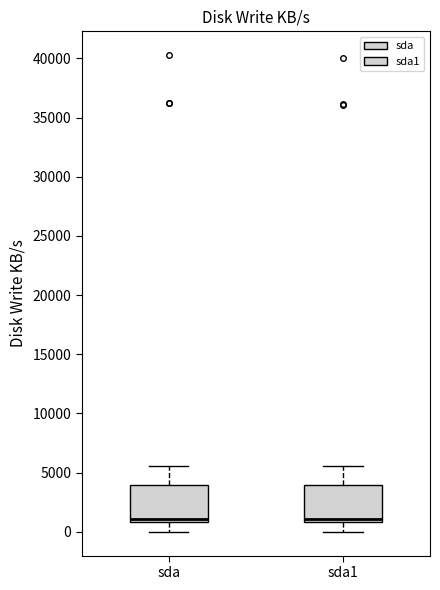

Where does the upper whisker of the box for sda end on the y-axis? The values are not printed on the chart, so give them approximately, as read against the axis.

5500